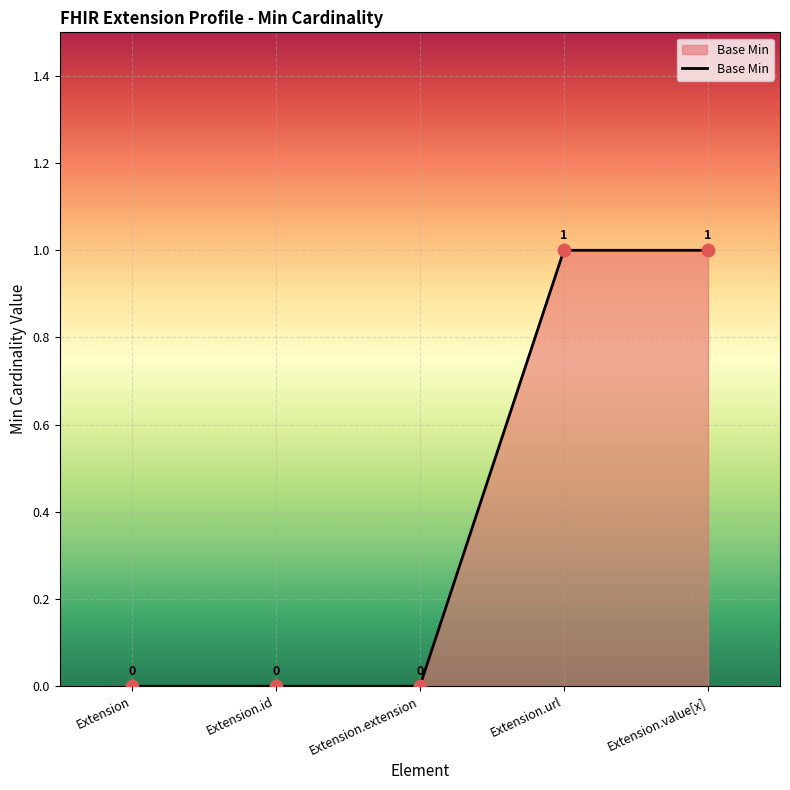

What is the change in value from Extension.id to Extension.value[x]?

+1